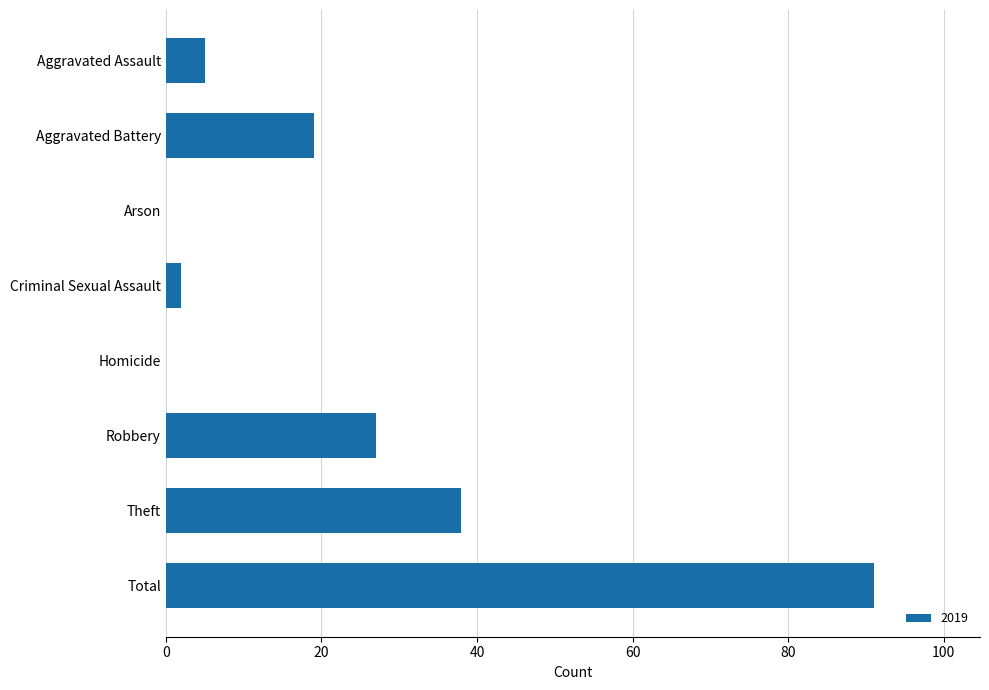

Read the value at Total.

91